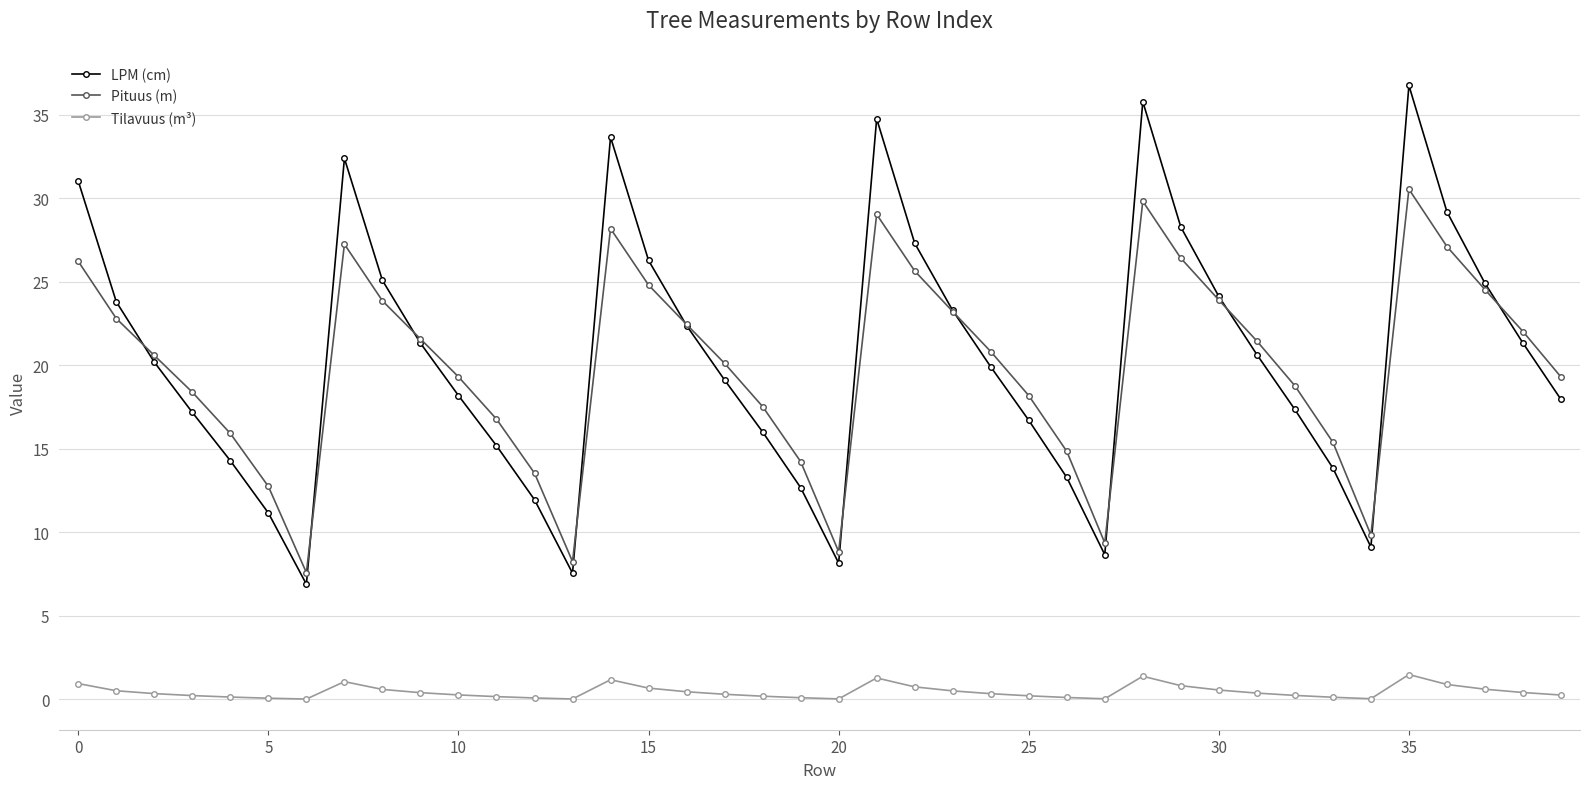

What is the maximum value shown in the chart?

36.7